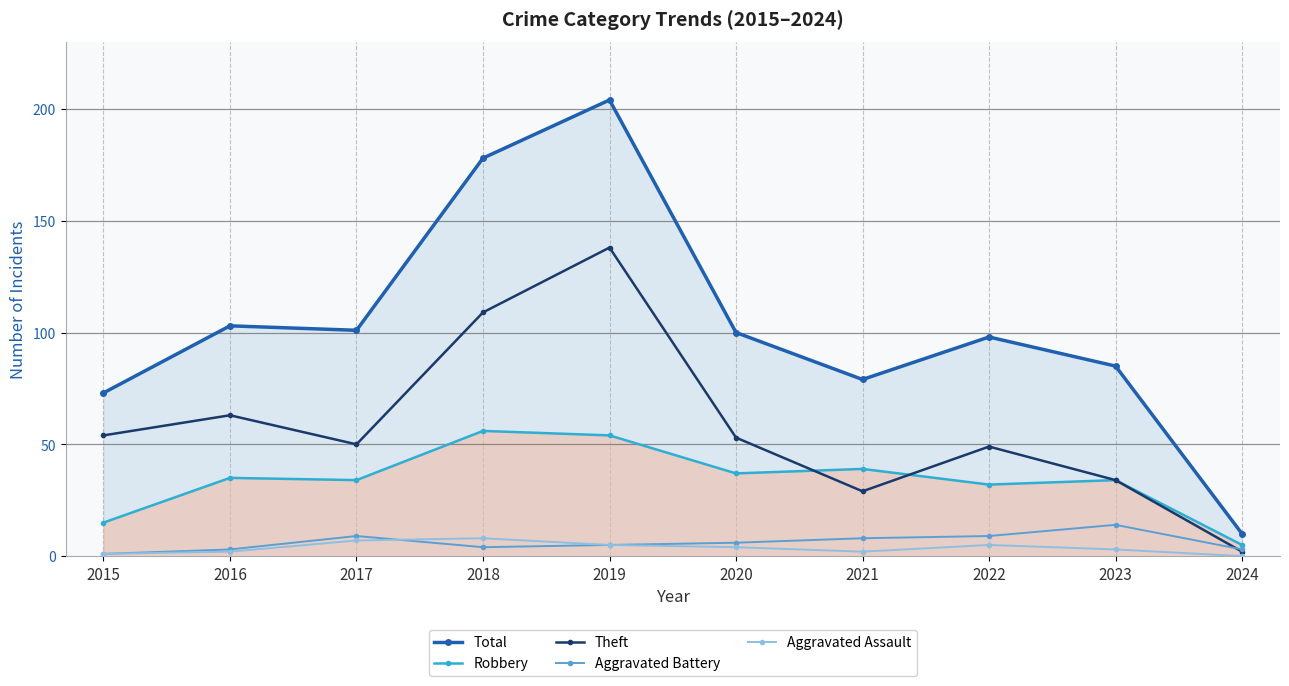

Reading right to left, list all the values displayed in this chart.

Total: 2024=10	2023=85	2022=98	2021=79	2020=100	2019=204	2018=178	2017=101	2016=103	2015=73
Robbery: 2024=5	2023=34	2022=32	2021=39	2020=37	2019=54	2018=56	2017=34	2016=35	2015=15
Theft: 2024=2	2023=34	2022=49	2021=29	2020=53	2019=138	2018=109	2017=50	2016=63	2015=54
Aggravated Battery: 2024=3	2023=14	2022=9	2021=8	2020=6	2019=5	2018=4	2017=9	2016=3	2015=1
Aggravated Assault: 2024=0	2023=3	2022=5	2021=2	2020=4	2019=5	2018=8	2017=7	2016=2	2015=1